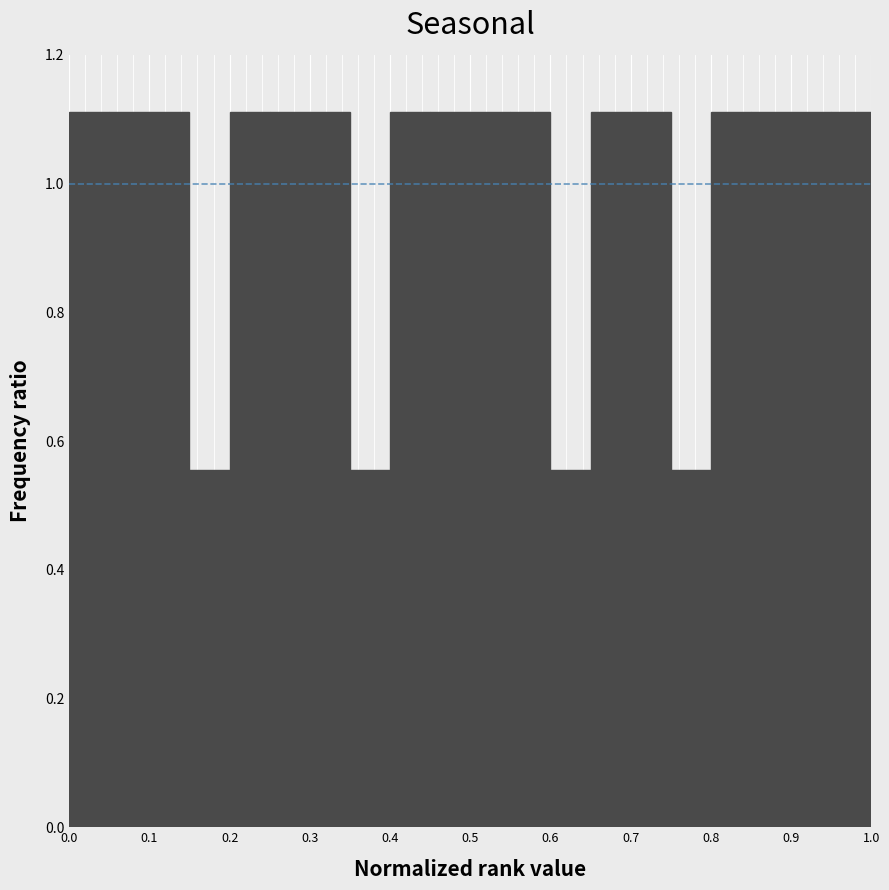

Reading left to right, transcribe this chart: for each bar, give the range it covers on the x-axis and its height. The values are not printed on the chart, so give them approximately, as read against the axis.

0.00 to 0.05: 1.12
0.05 to 0.10: 1.12
0.10 to 0.15: 1.12
0.15 to 0.20: 0.56
0.20 to 0.25: 1.12
0.25 to 0.30: 1.12
0.30 to 0.35: 1.12
0.35 to 0.40: 0.56
0.40 to 0.45: 1.12
0.45 to 0.50: 1.12
0.50 to 0.55: 1.12
0.55 to 0.60: 1.12
0.60 to 0.65: 0.56
0.65 to 0.70: 1.12
0.70 to 0.75: 1.12
0.75 to 0.80: 0.56
0.80 to 0.85: 1.12
0.85 to 0.90: 1.12
0.90 to 0.95: 1.12
0.95 to 1.00: 1.12